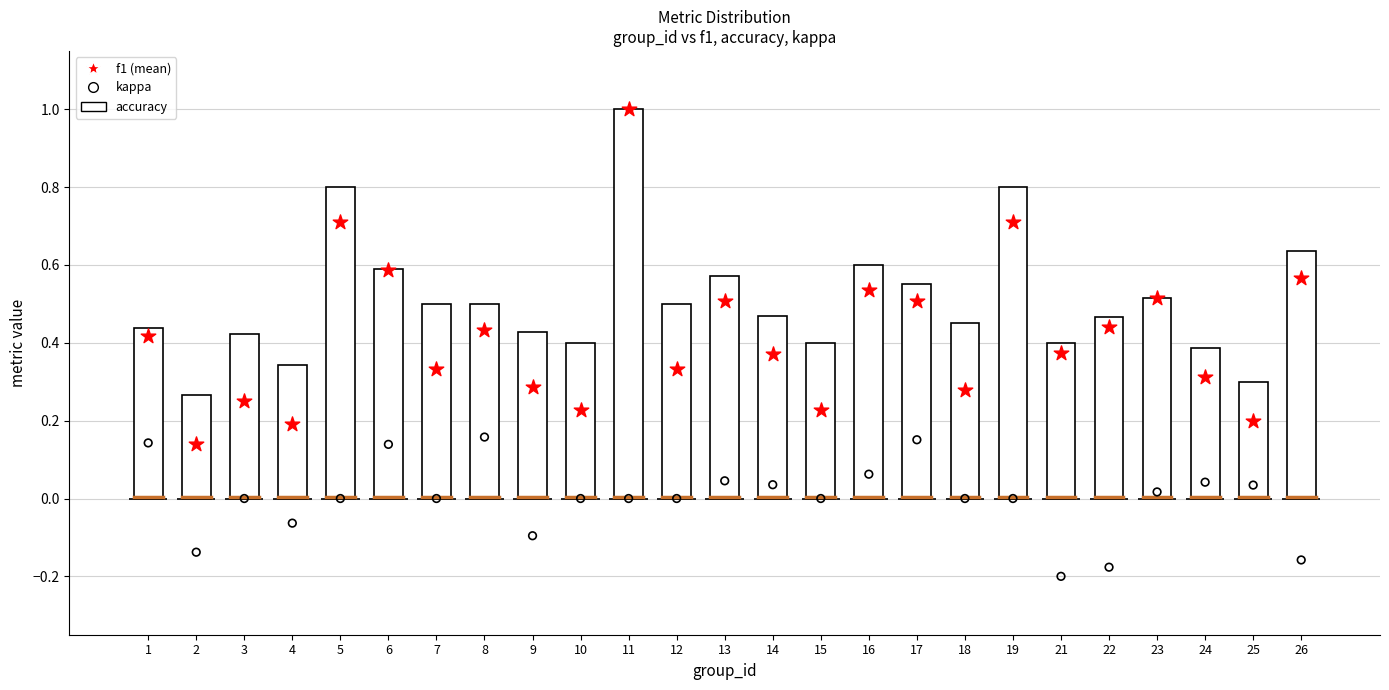

Which series has the widest spread of Y values?

f1 (mean)